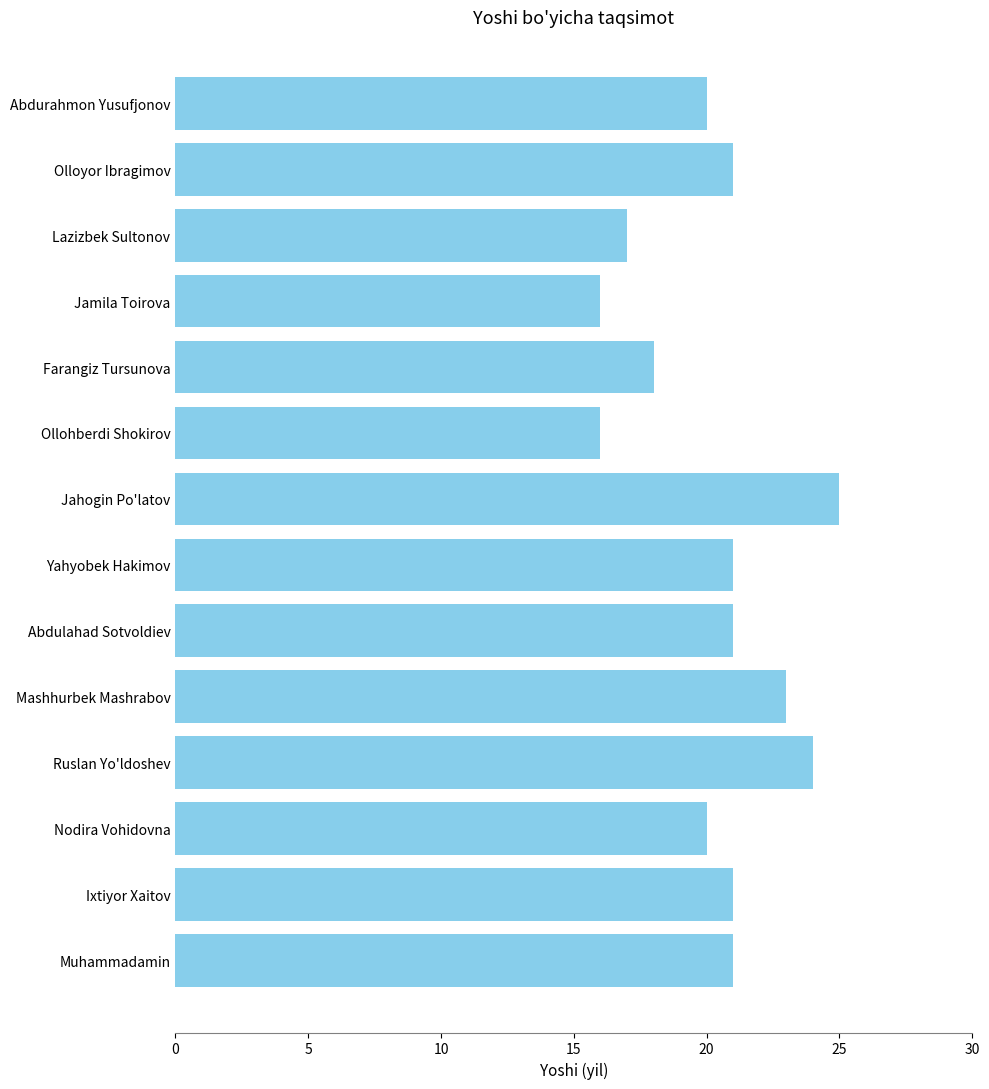

What is the label of the 8th bar from the bottom?

Jahogin Po'latov